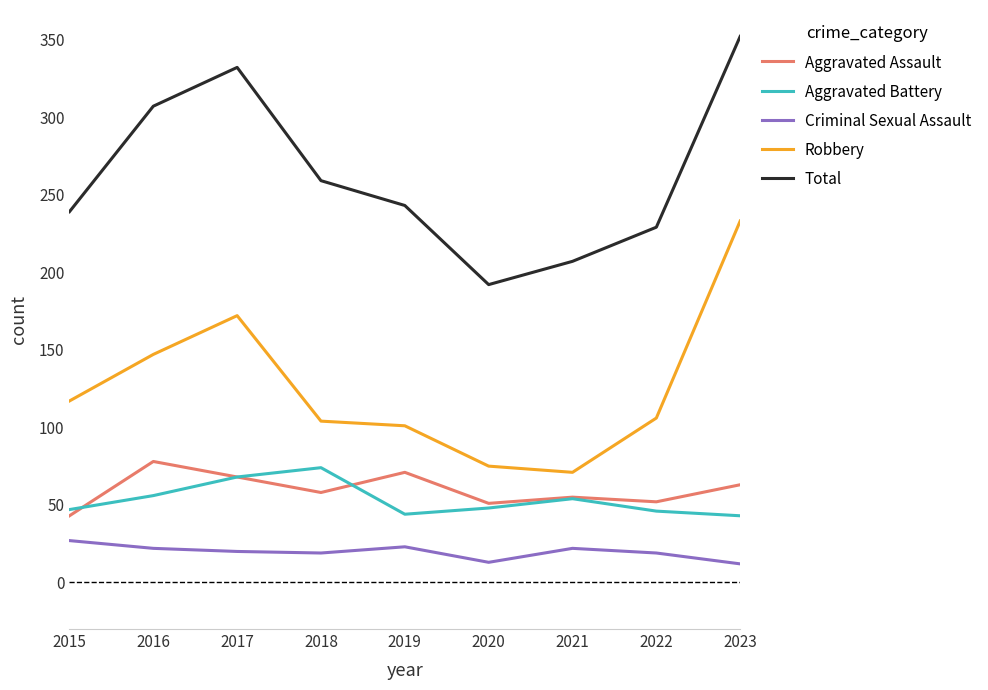

Is it true that Robbery equals 147 at 2016?

True